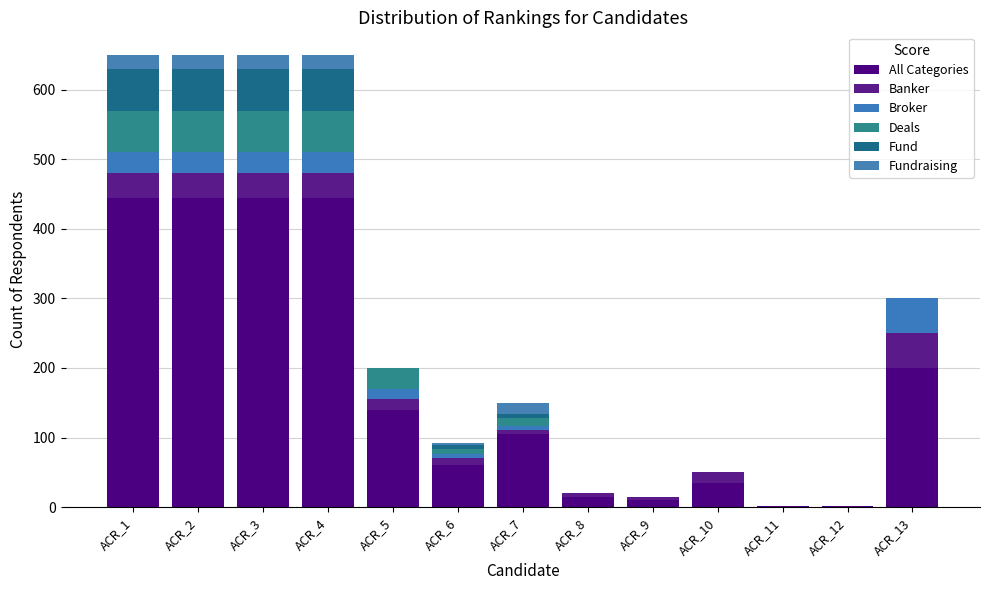

Does the chart contain stacked bars?

Yes